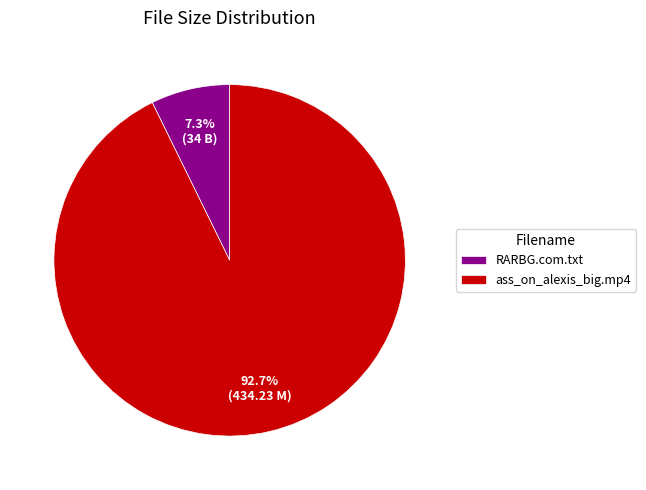

How much of the chart is everything except ass_on_alexis_big.mp4?

7.3%